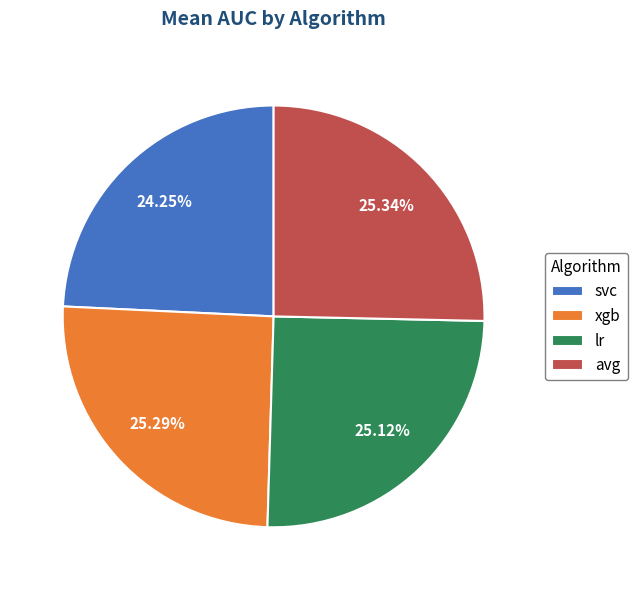

How many slices are in this pie chart?

4